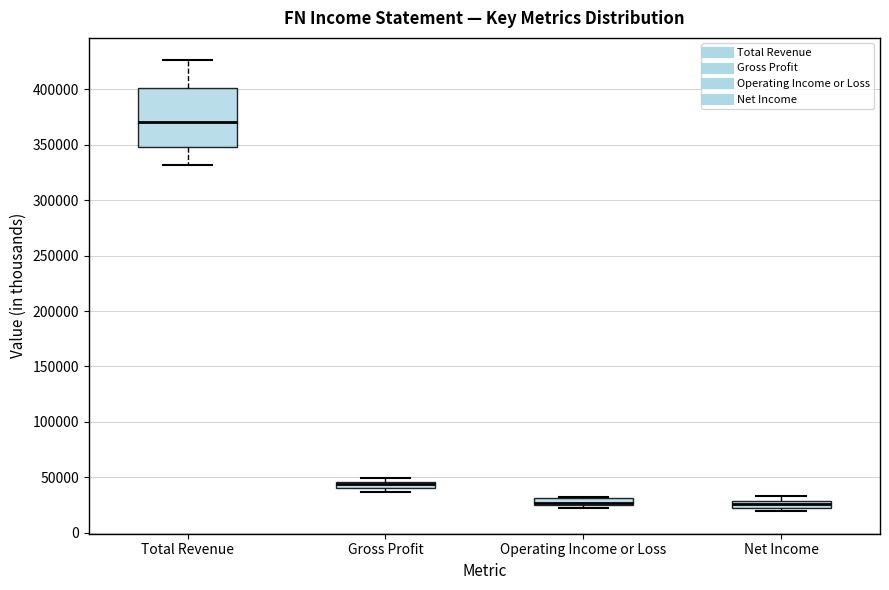

Where is the upper edge of the box for Gross Profit on the y-axis? The values are not printed on the chart, so give them approximately, as read against the axis.

45000